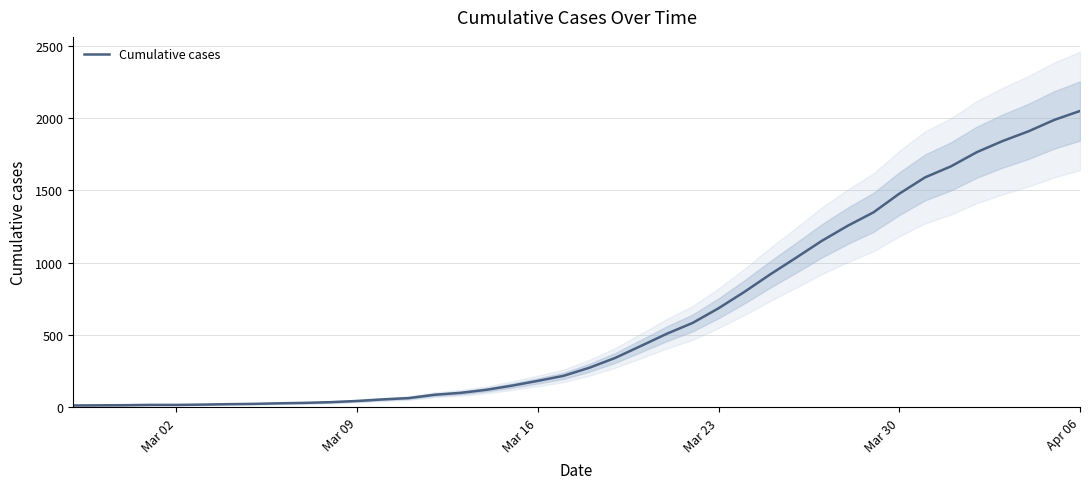

True or false: the data has more than 2 interior local peaks.

False